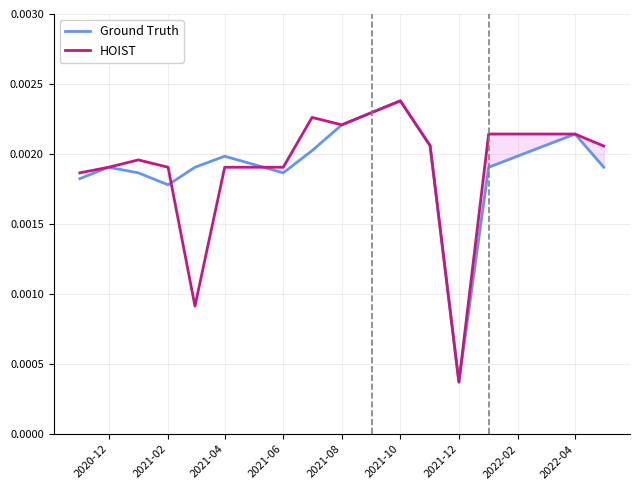

Does the chart display data point markers on the line(s)?

No